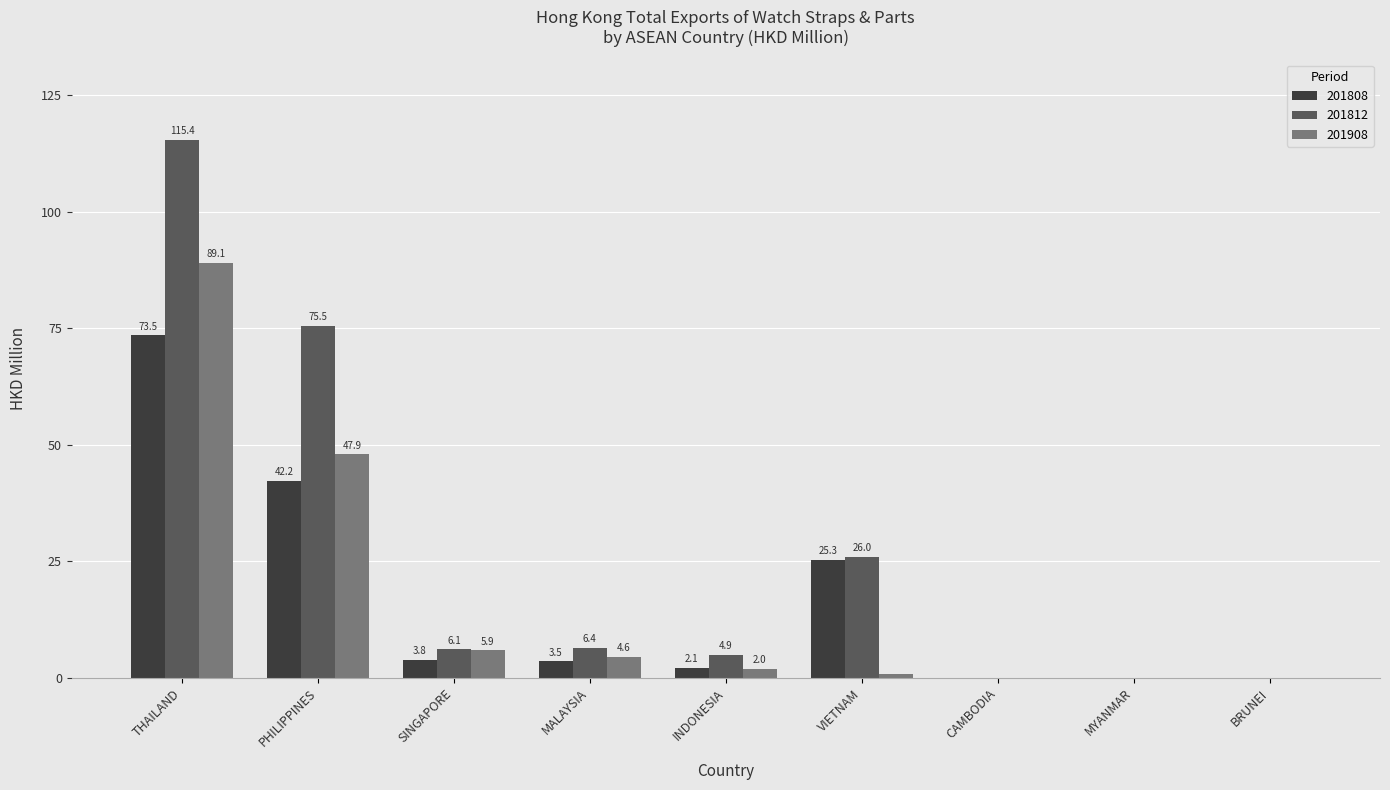

What is the total value across all series at PHILIPPINES?

165.6